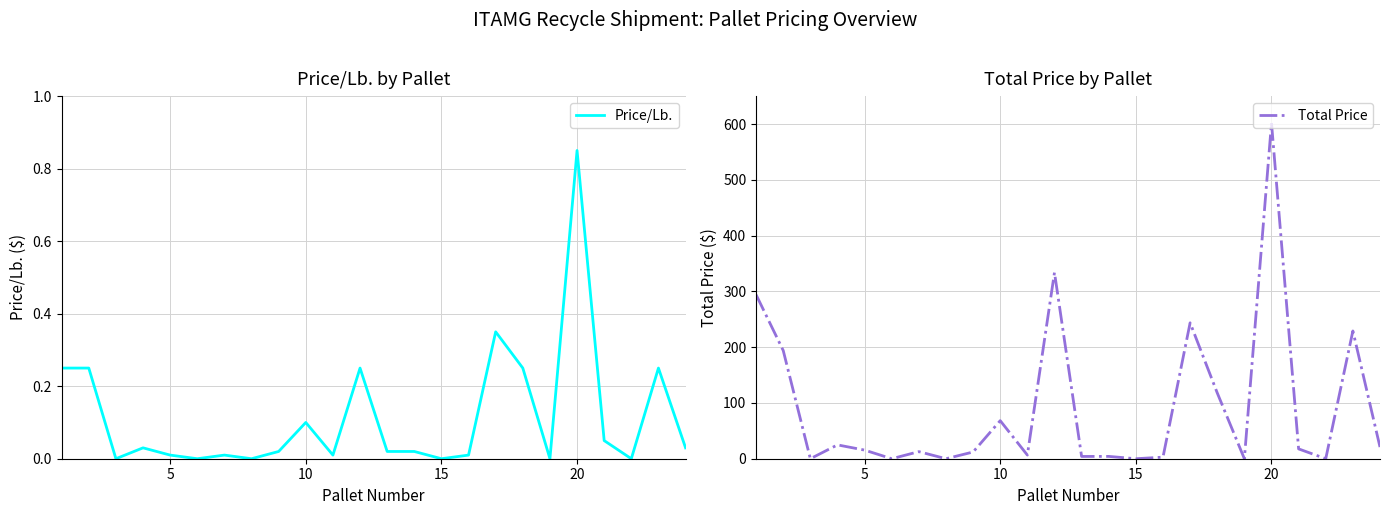

True or false: Price/Lb. has a value of 0.0 at 5.

True